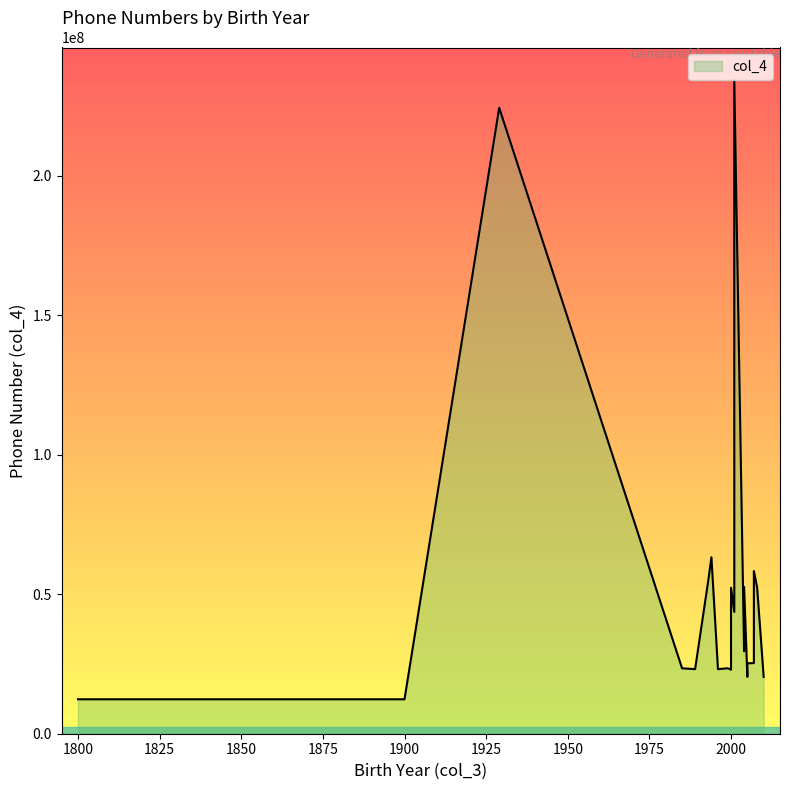

What is the ratio of the value at 2000 to the value at 2001?

0.7